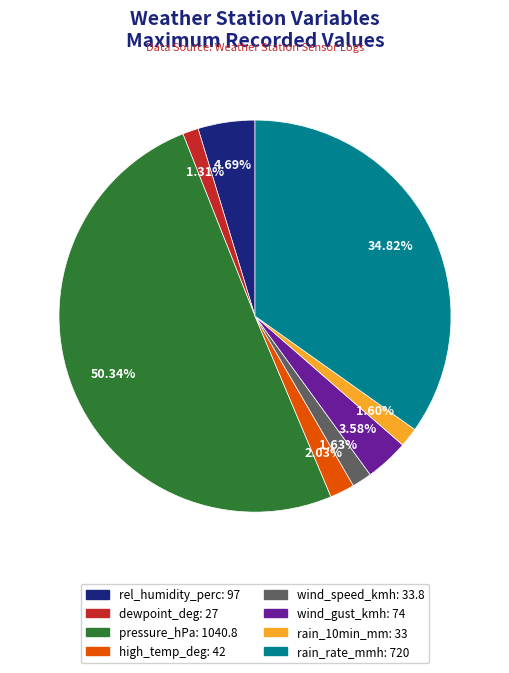

Which category accounts for the majority?

pressure_hPa